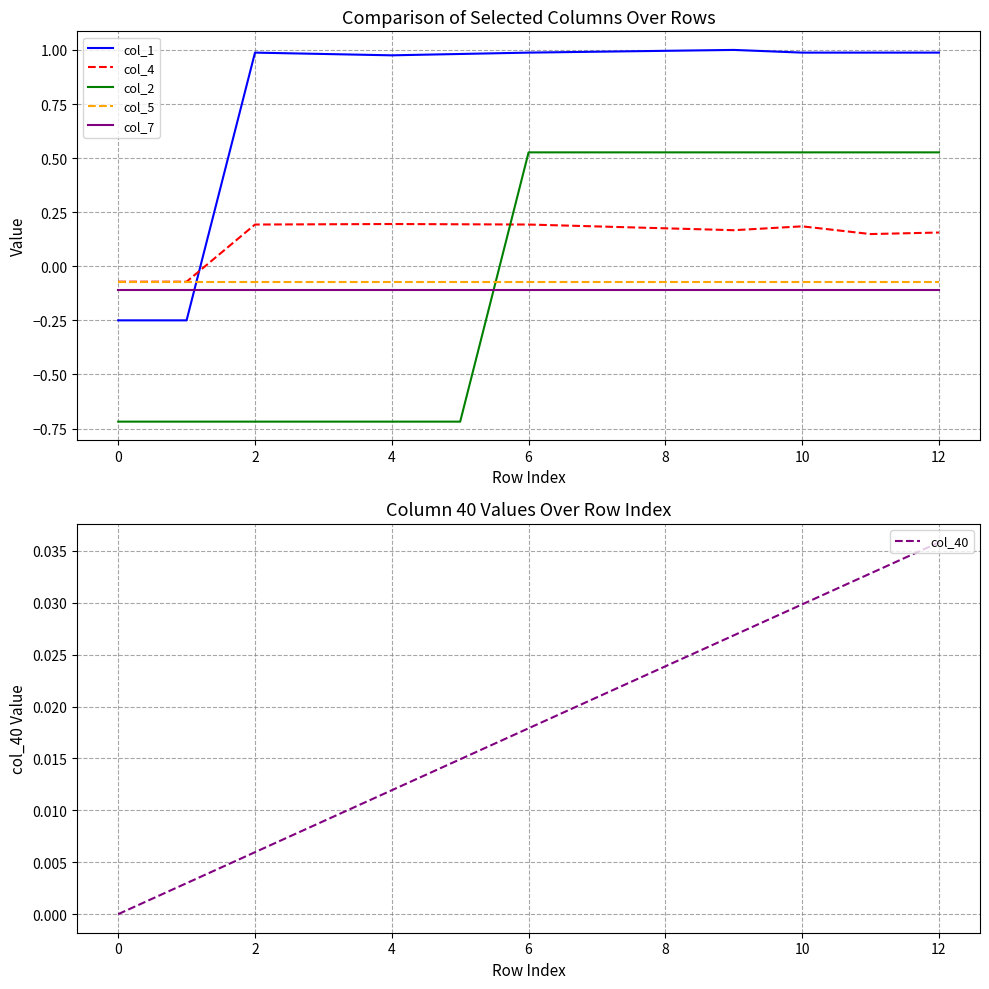

Reading left to right, what are all the values shown in this chart?

col_1: -0.2	-0.2	1.0	1.0	1.0	1.0	1.0	1.0	1.0	1.0	1.0	1.0	1.0
col_4: -0.1	-0.1	0.2	0.2	0.2	0.2	0.2	0.2	0.2	0.2	0.2	0.1	0.2
col_2: -0.7	-0.7	-0.7	-0.7	-0.7	-0.7	0.5	0.5	0.5	0.5	0.5	0.5	0.5
col_5: -0.1	-0.1	-0.1	-0.1	-0.1	-0.1	-0.1	-0.1	-0.1	-0.1	-0.1	-0.1	-0.1
col_7: -0.1	-0.1	-0.1	-0.1	-0.1	-0.1	-0.1	-0.1	-0.1	-0.1	-0.1	-0.1	-0.1
col_40: 0.0	0.0	0.0	0.0	0.0	0.0	0.0	0.0	0.0	0.0	0.0	0.0	0.0